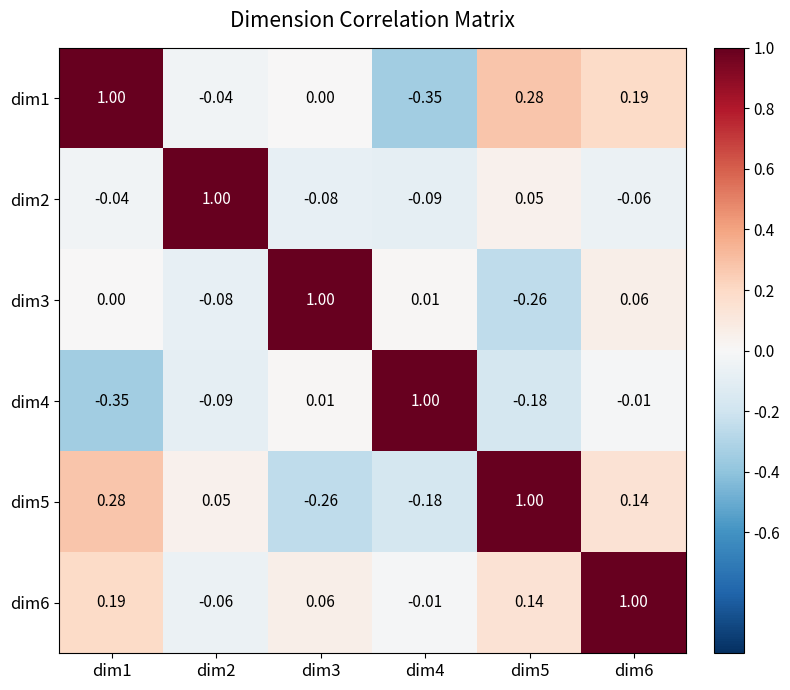

Is the value of dim5 at dim2 greater than the value of dim1 at dim1?

No